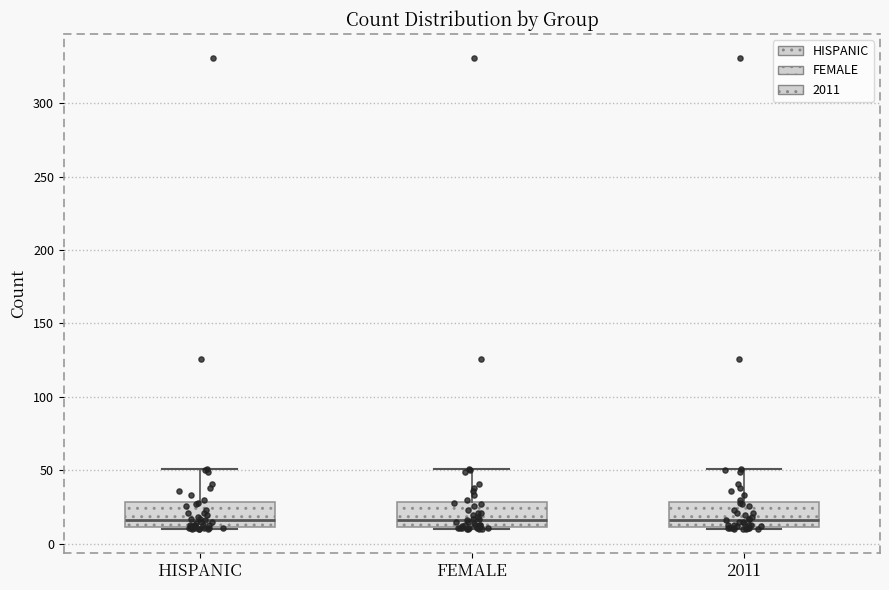

Reading left to right, read every box against the y-axis: the position of its median line, the range the box covers, and the ends of its whiskers. The values are not printed on the chart, so give them approximately, as read against the axis.

HISPANIC: median 15, box 10 to 30, whiskers 10 (just below the box's lower edge) to 50
FEMALE: median 15, box 10 to 30, whiskers 10 (just below the box's lower edge) to 50
2011: median 15, box 10 to 30, whiskers 10 (just below the box's lower edge) to 50